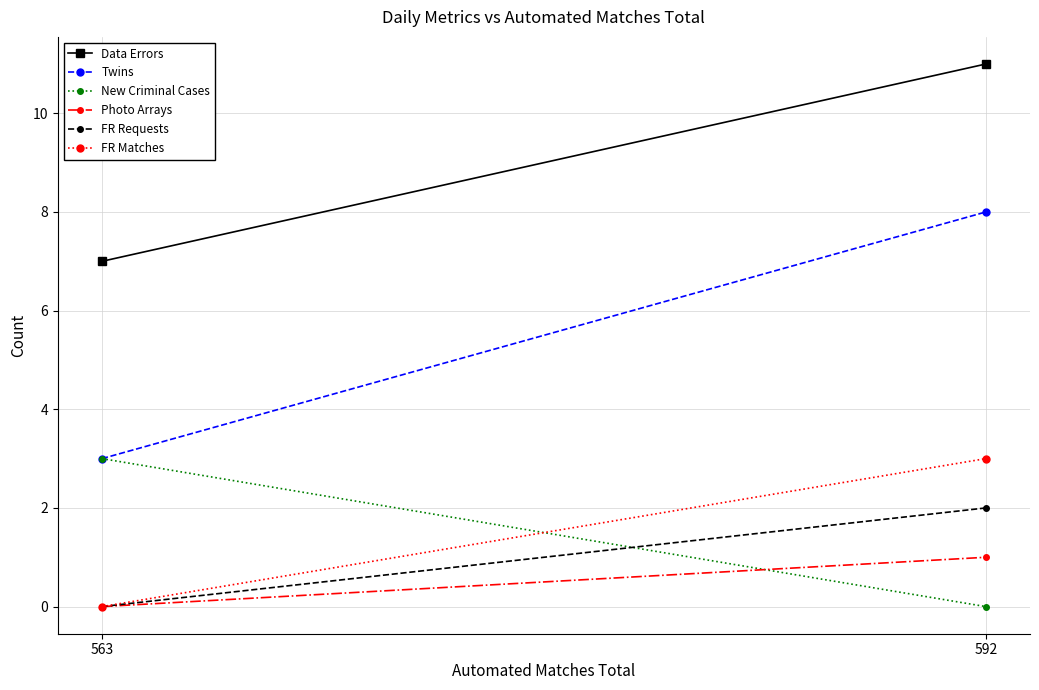

Between 563 and 592, which series saw the biggest shift?

Twins